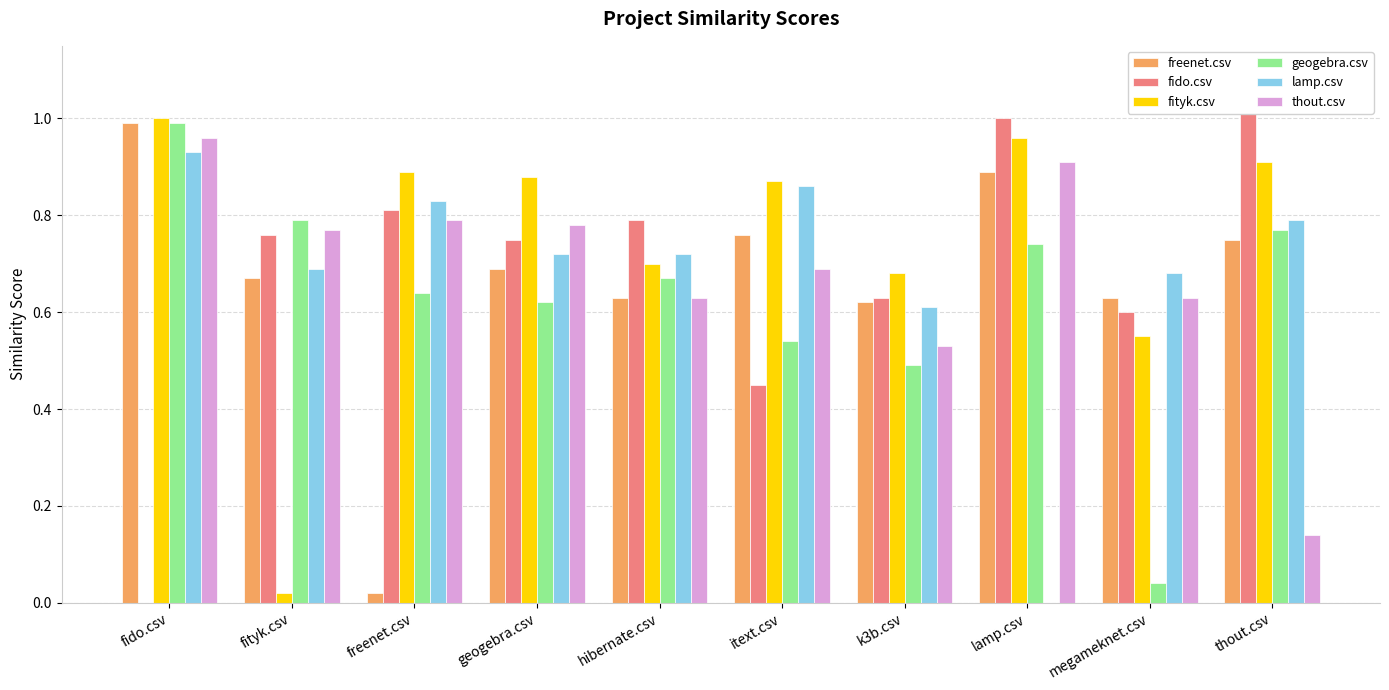

How many groups of bars are there?

10